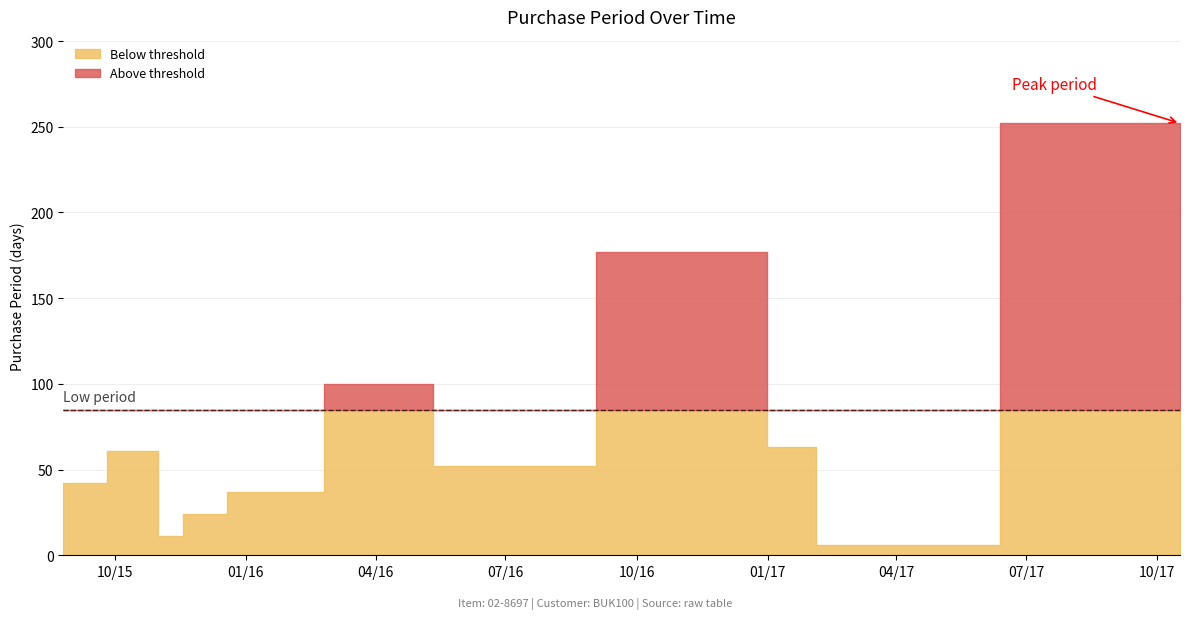

How many values are below 52?

5